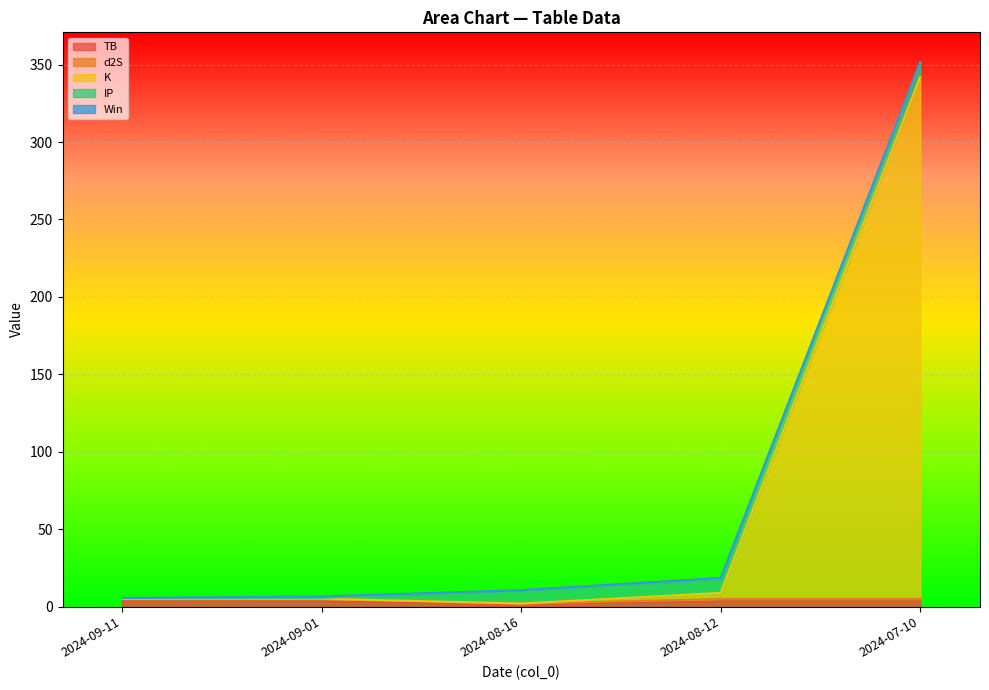

Does the chart display data point markers on the line(s)?

No